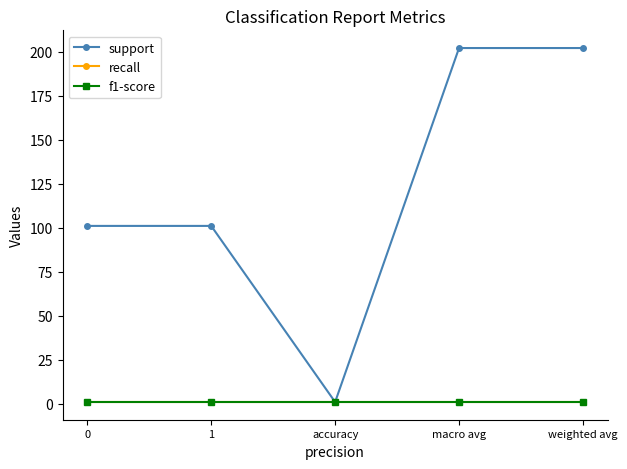

Which series changed the most between 1 and macro avg?

support